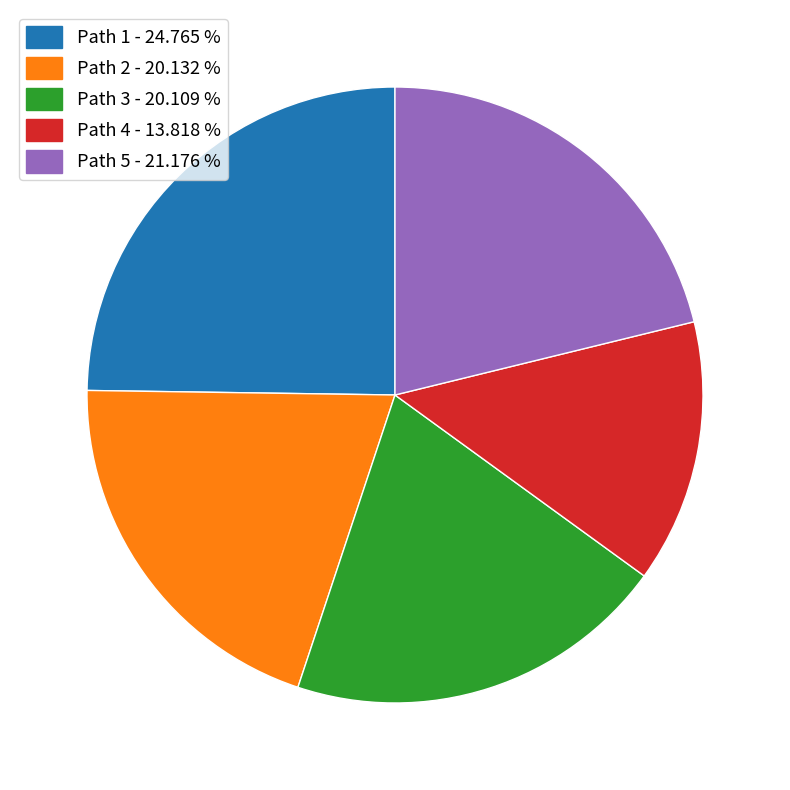

Combined, do Path 4 - 13.818 % and Path 1 - 24.765 % account for over 50%?

No